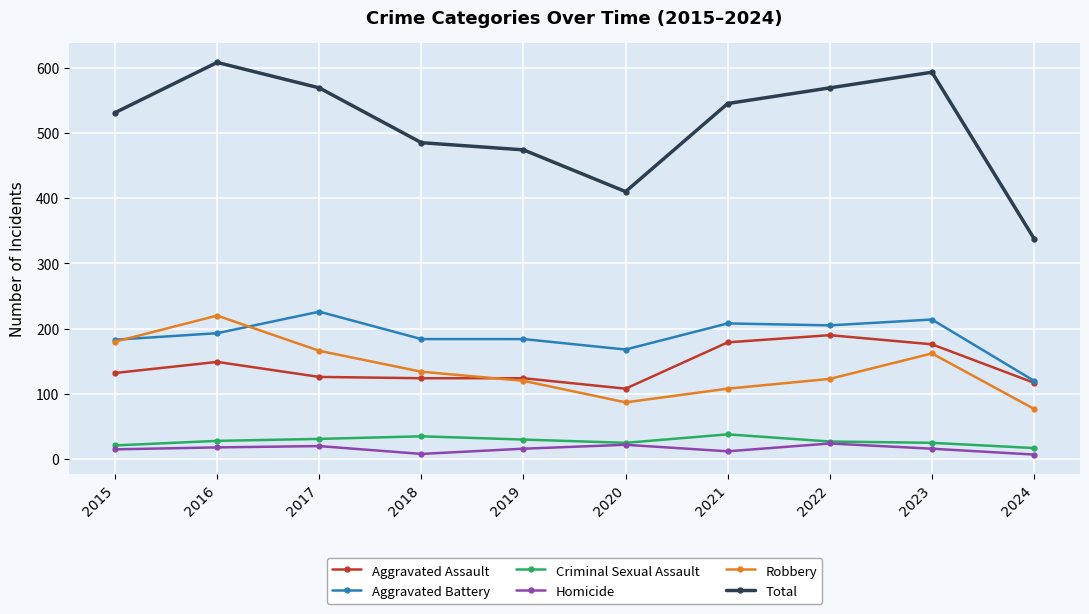

Which category has the lowest value in the Total series?

2024